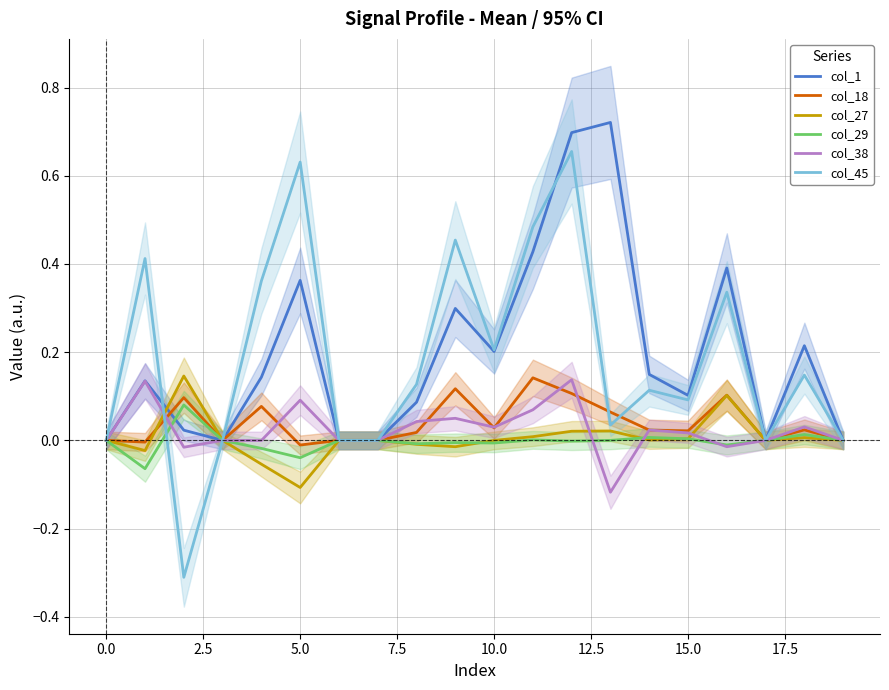

What is the sum of all col_1 values?

4.0